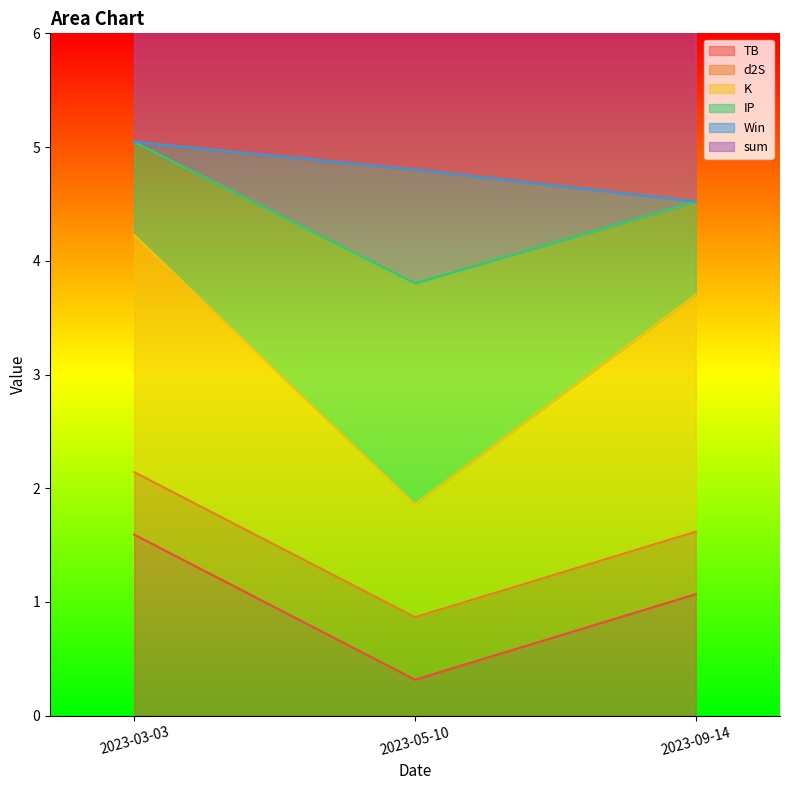

What is the average value of the TB series?

1.0